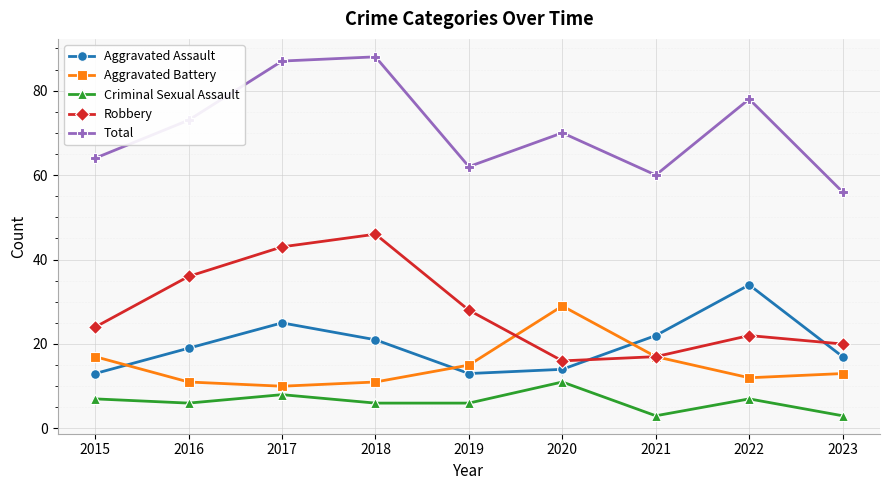

What is the spread (max minus min) of values at 2023?

53